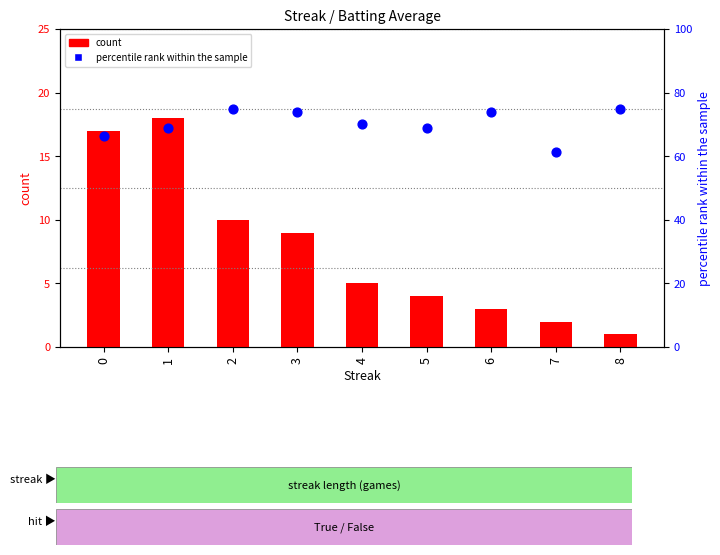

Which series has the largest total across all categories?

percentile rank within the sample